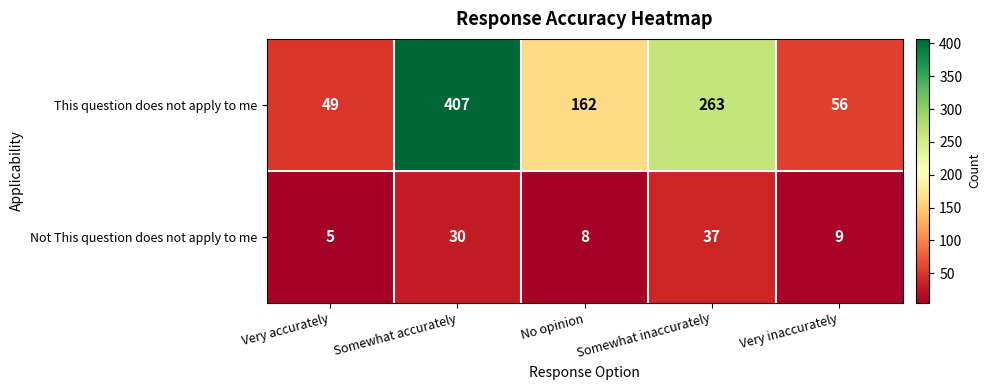

What is the lowest value of the This question does not apply to me series?

49